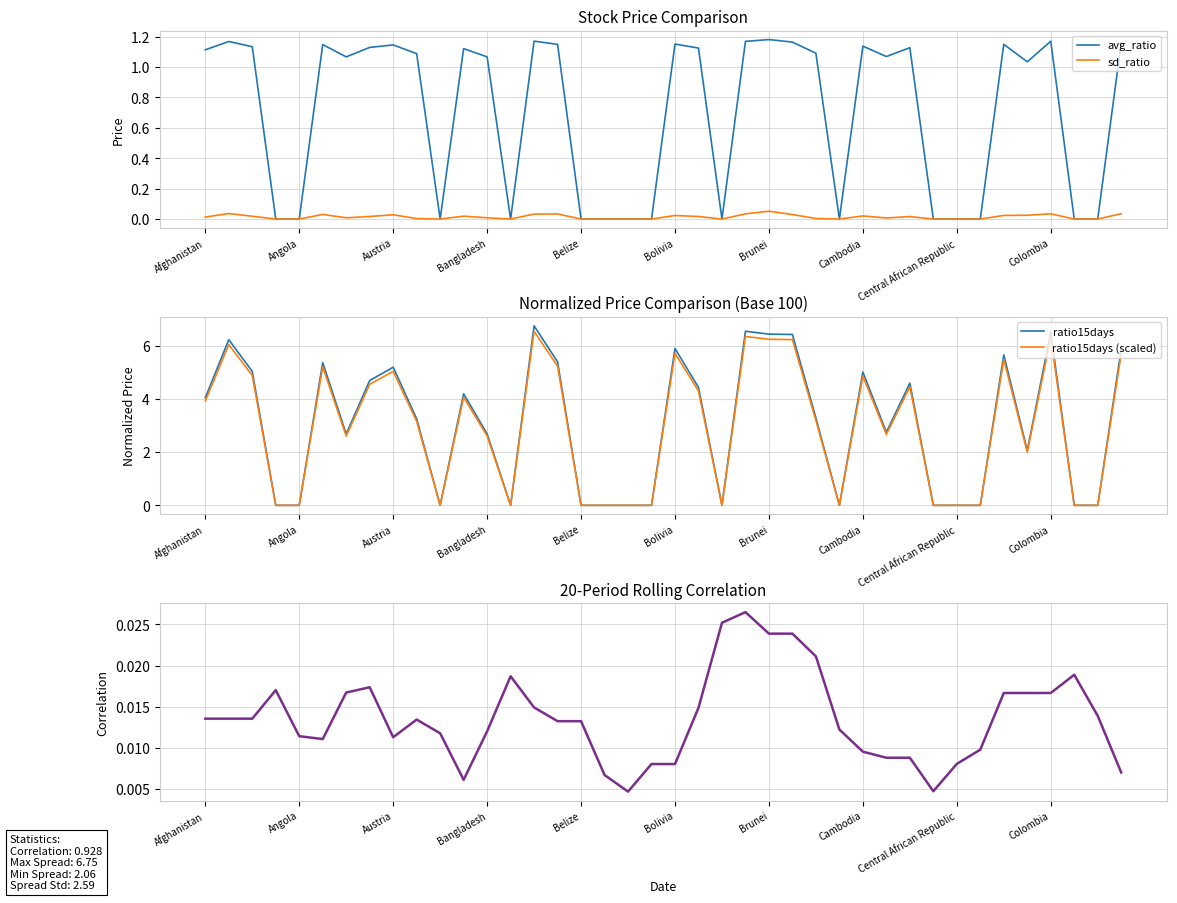

How many data points does each series have?

40